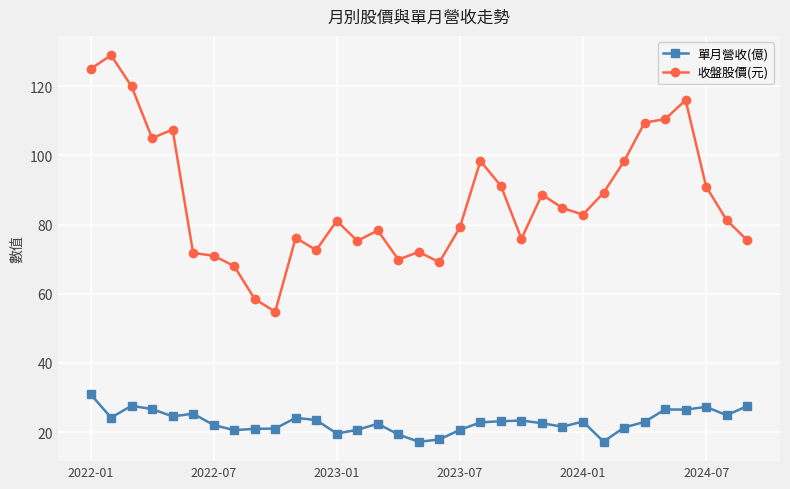

How many data points does each series have?

33